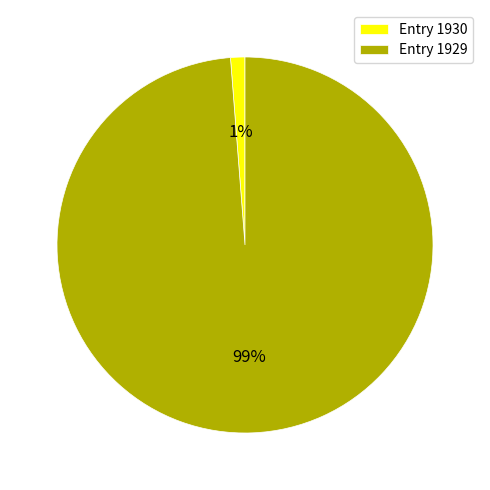

True or false: Entry 1930 accounts for 1% of the total.

True